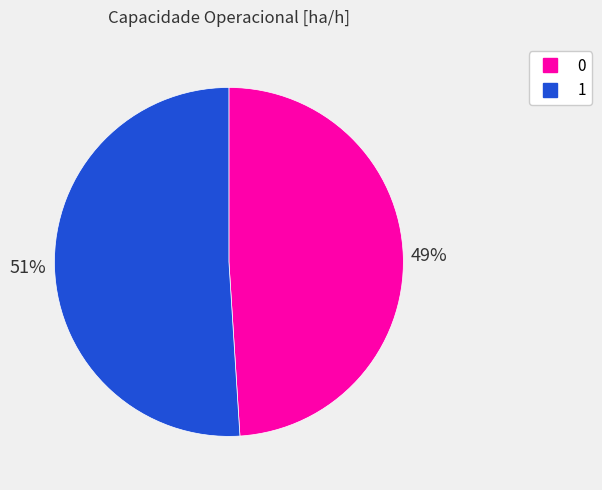

The 1 slice represents 51% of the pie. True or false?

True